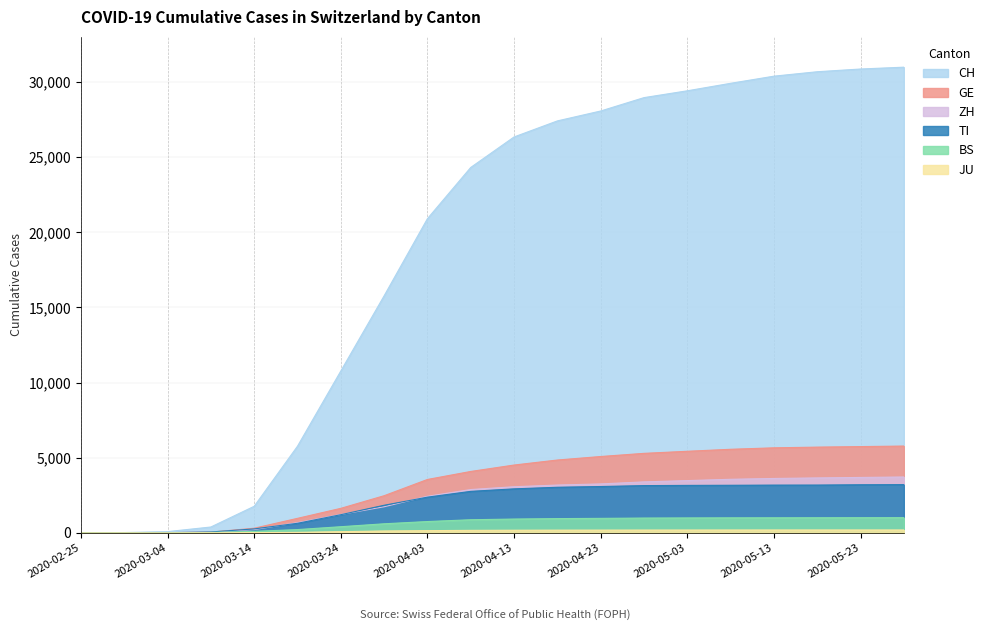

How many positive values does the ZH series have?

19